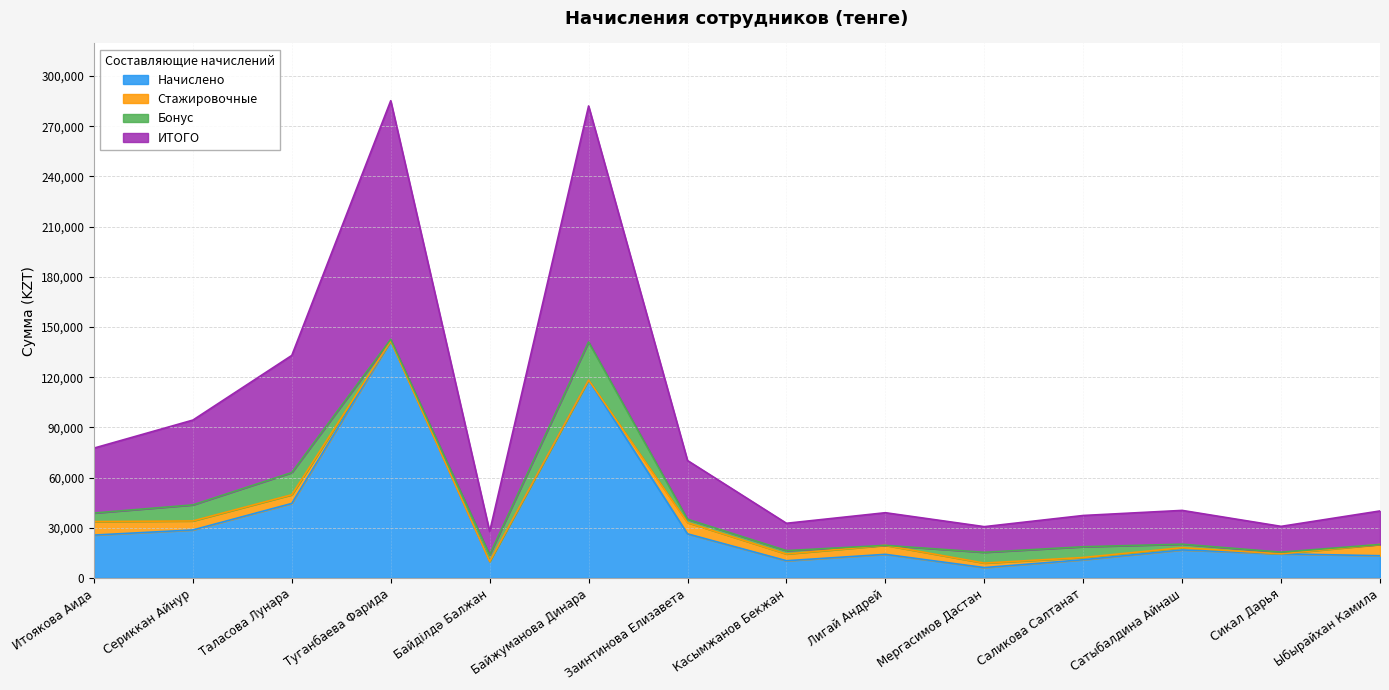

Which has a higher value, Саликова Салтанат or Сатыбалдина Айнаш?

Сатыбалдина Айнаш